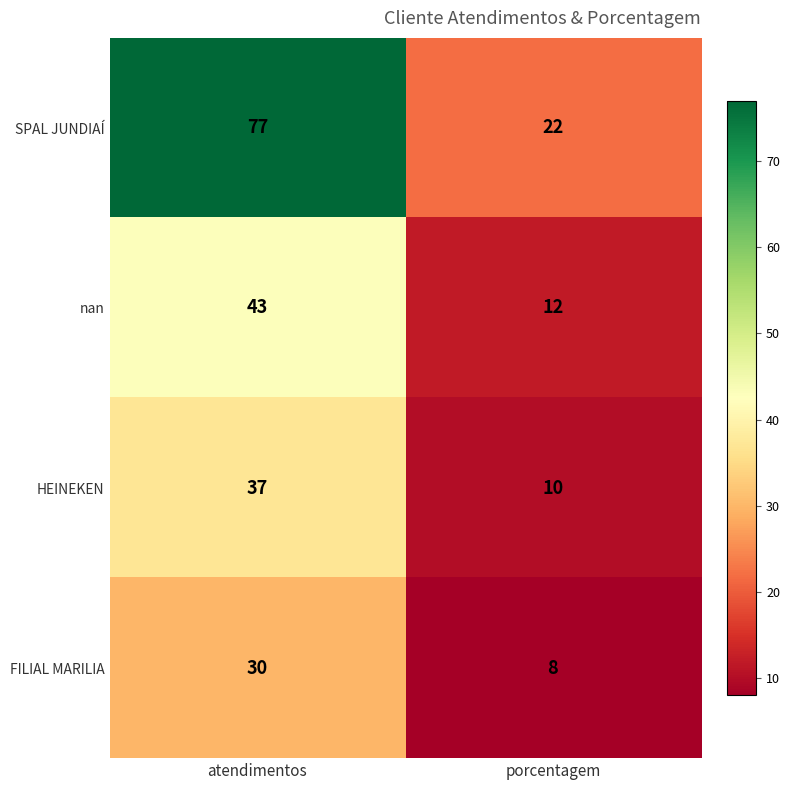

At which label does FILIAL MARILIA reach its peak?

atendimentos